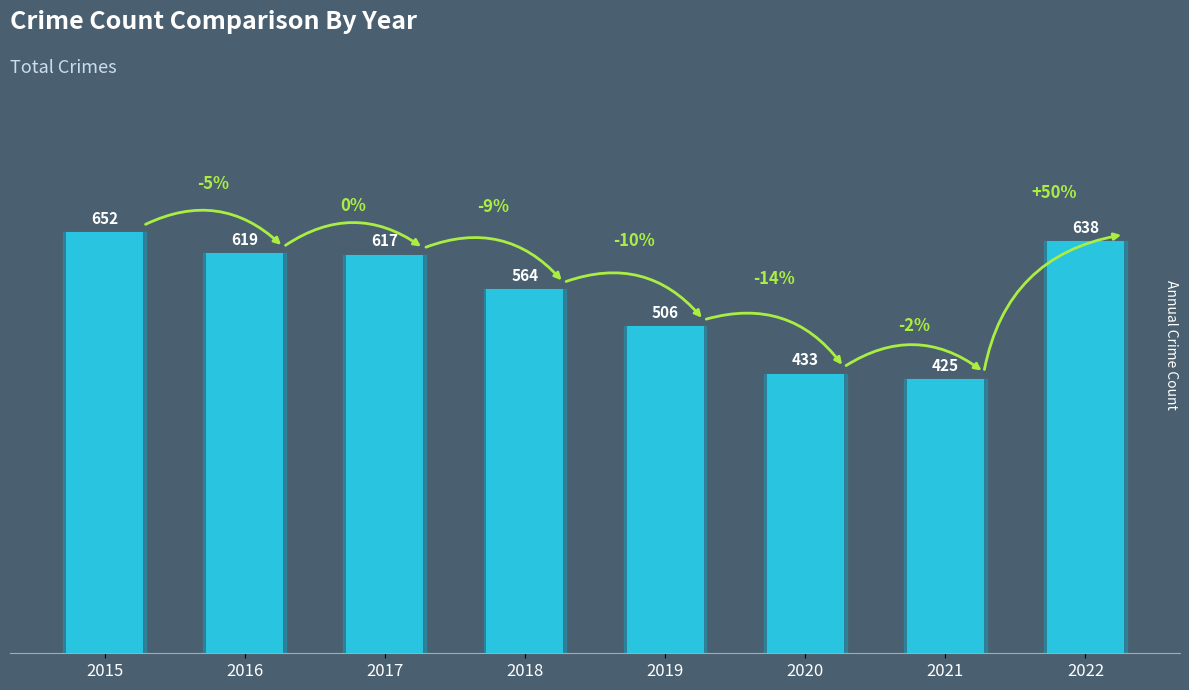

What is the change in value from 2019 to 2022?

+132